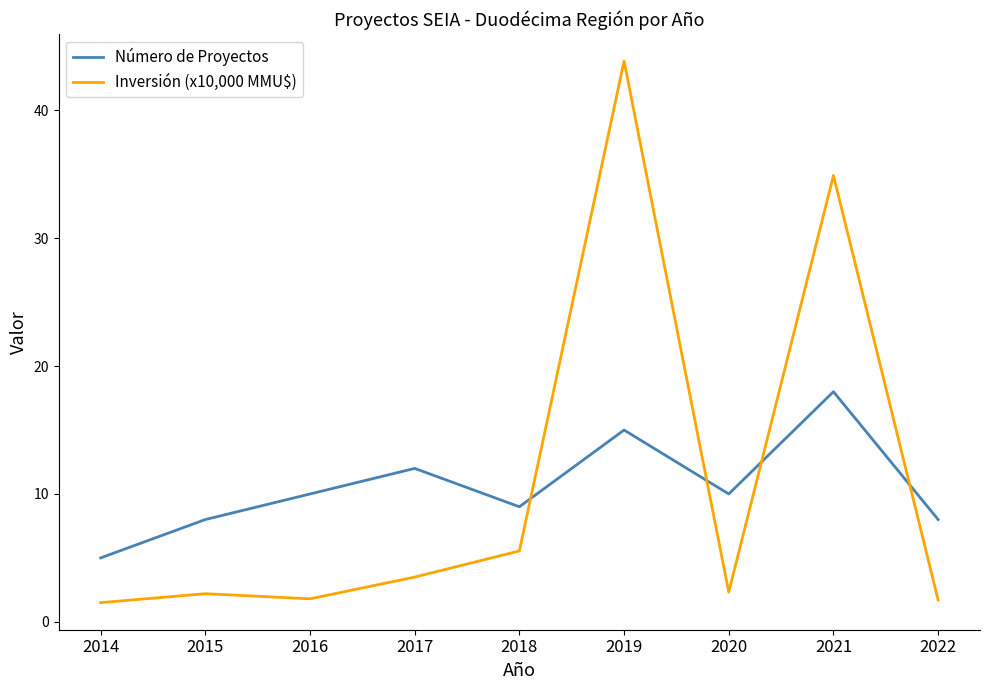

Is this an area chart (filled region under the line)?

No